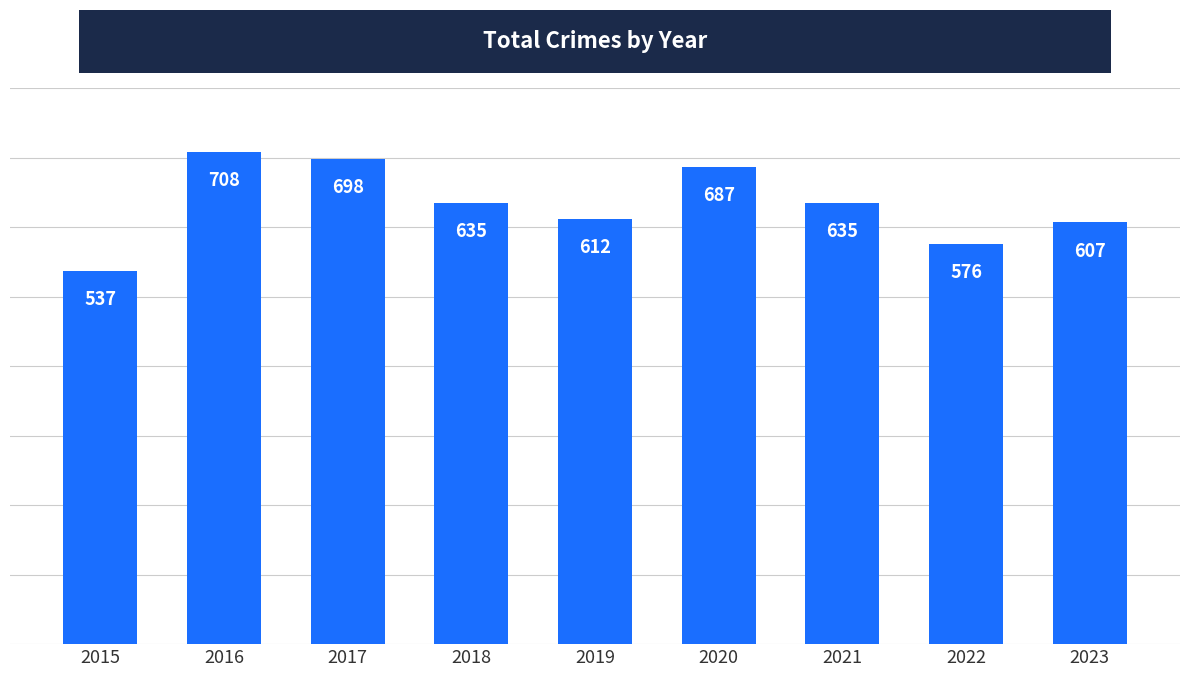

What is the smallest value displayed?

537